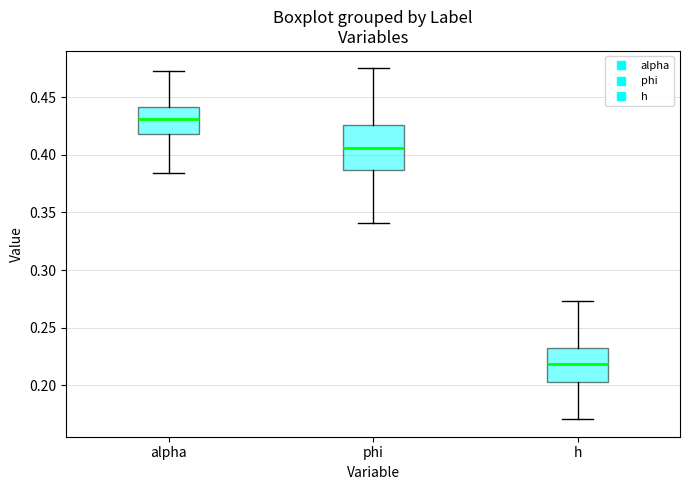

Reading left to right, read every box against the y-axis: the position of its median line, the range the box covers, and the ends of its whiskers. The values are not printed on the chart, so give them approximately, as read against the axis.

alpha: median 0.430, box 0.420 to 0.440, whiskers 0.385 to 0.475
phi: median 0.405, box 0.385 to 0.425, whiskers 0.340 to 0.475
h: median 0.220, box 0.205 to 0.230, whiskers 0.170 to 0.275